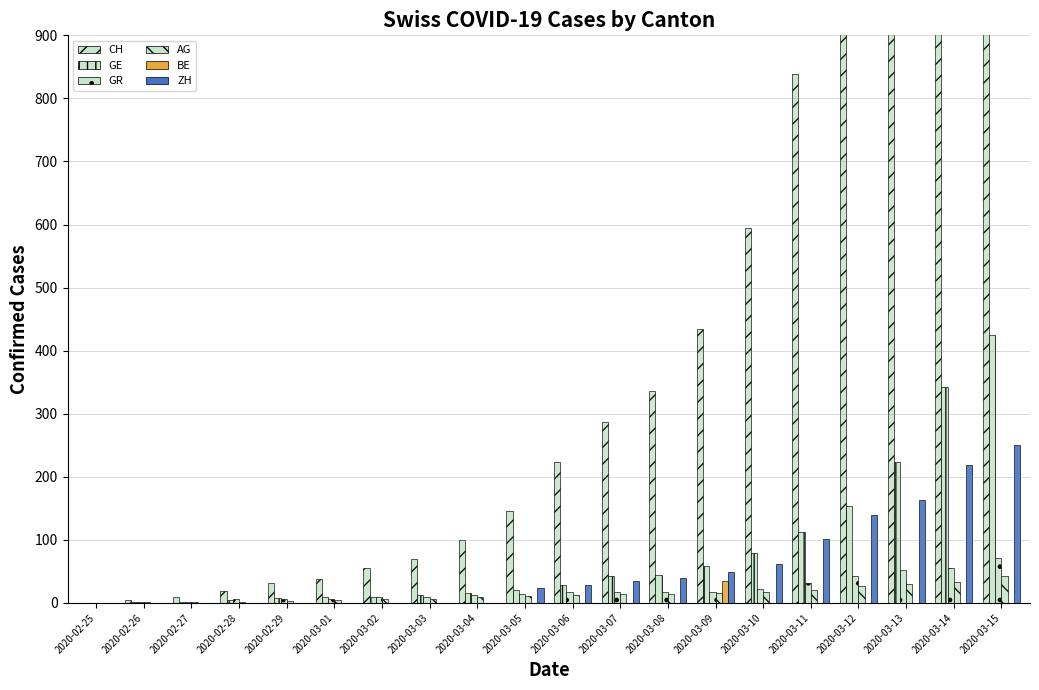

At 2020-03-13, list the series in order from smallest to largest.

BE, AG, GR, ZH, GE, CH